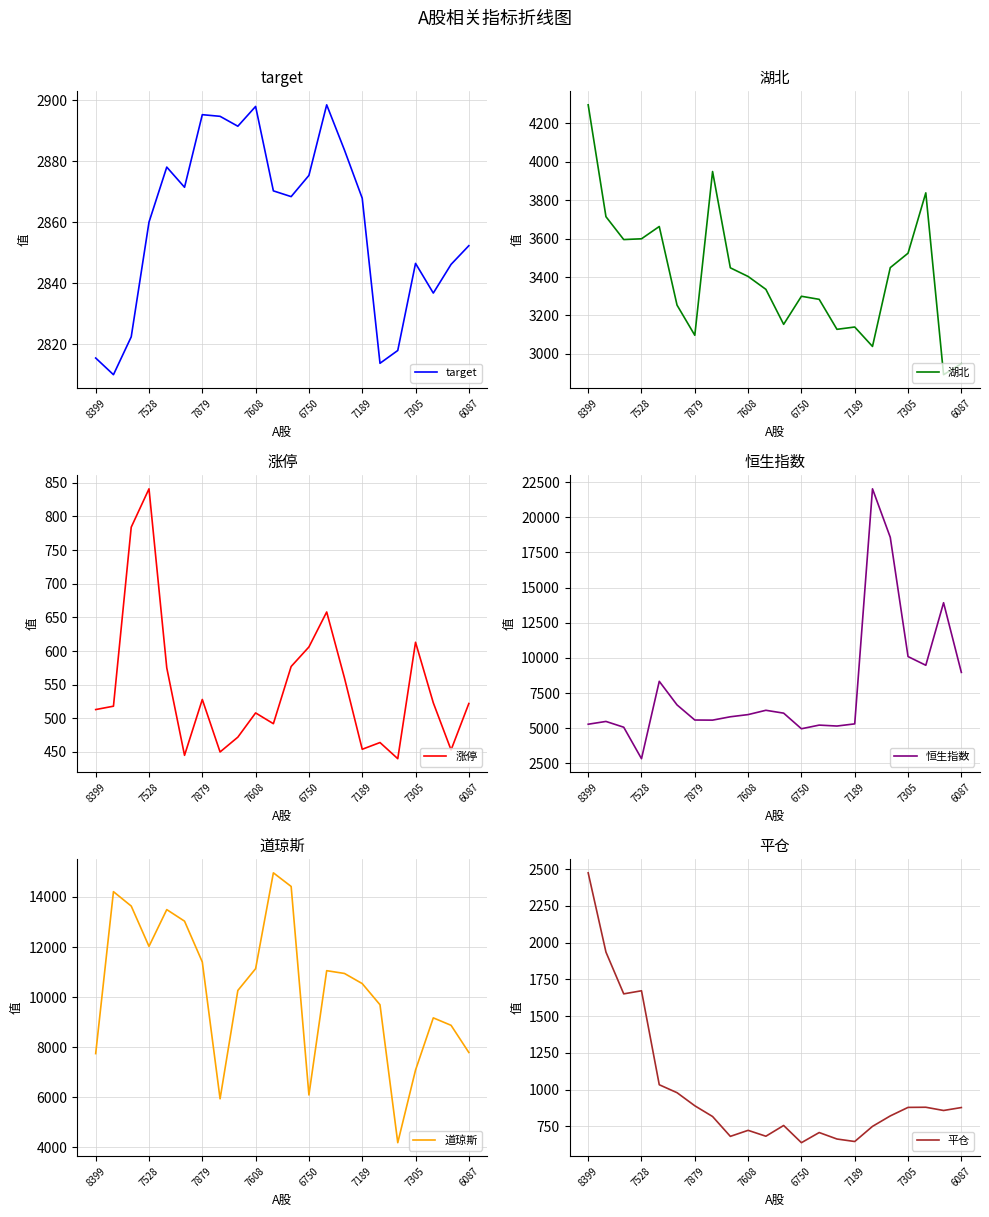

True or false: target has more than 0 interior local peaks.

True